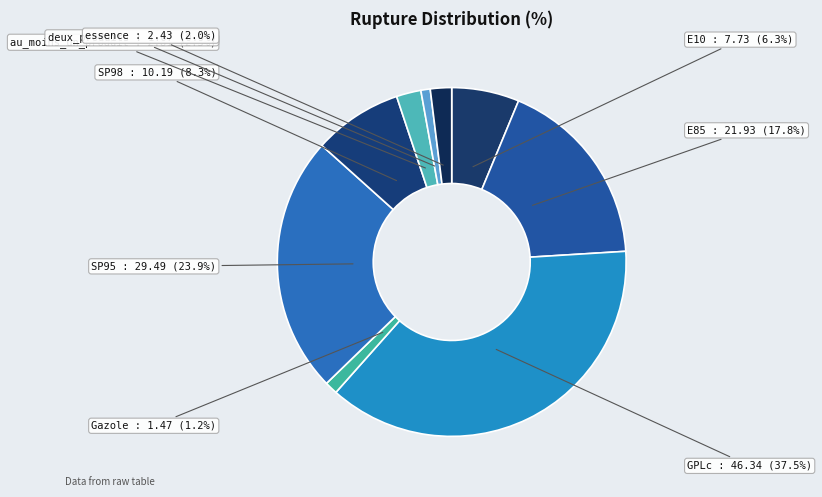

To the nearest percent, what is the difference between the E10 and Gazole slice percentages?

5%